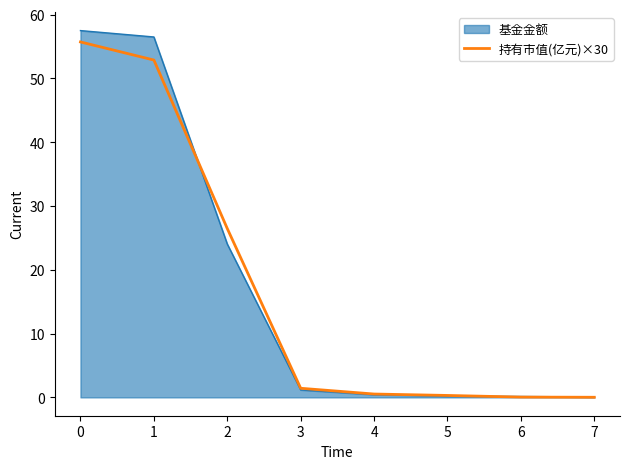

The 基金金额 series shows 57.5 at 0. True or false?

True